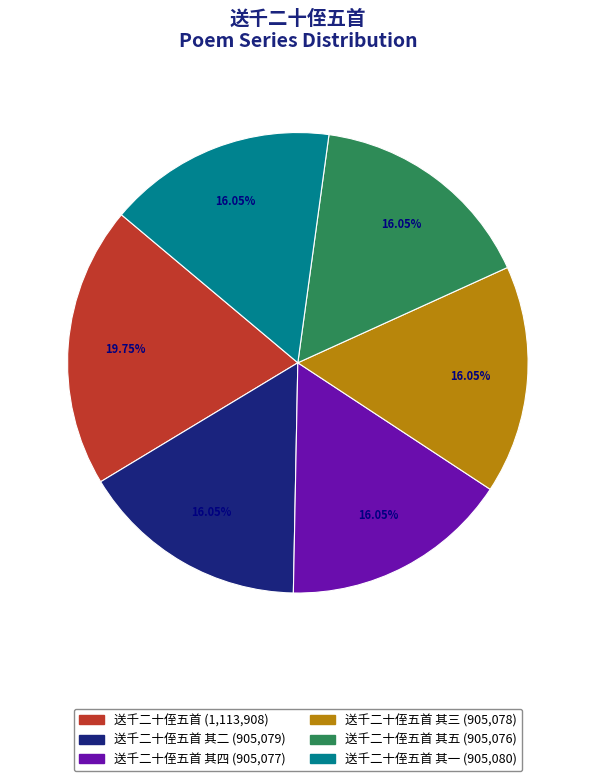

Does any single category account for the majority?

No